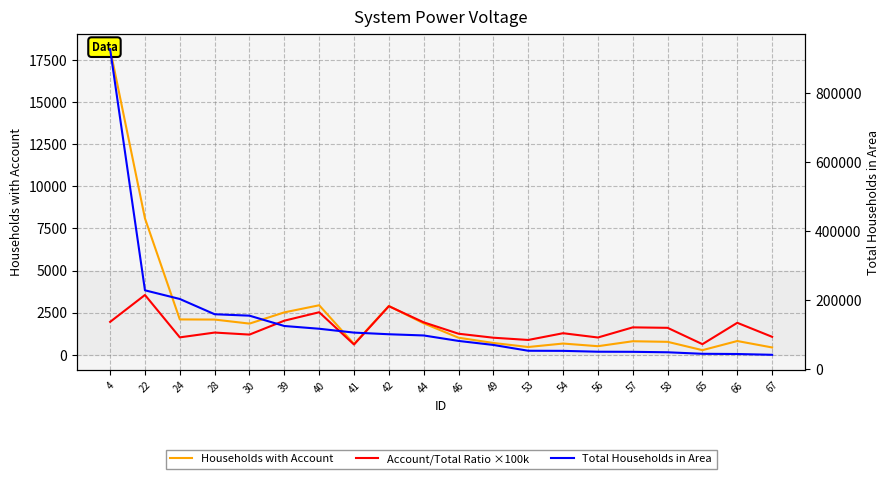

Where is the first local maximum for Households with Account?

40